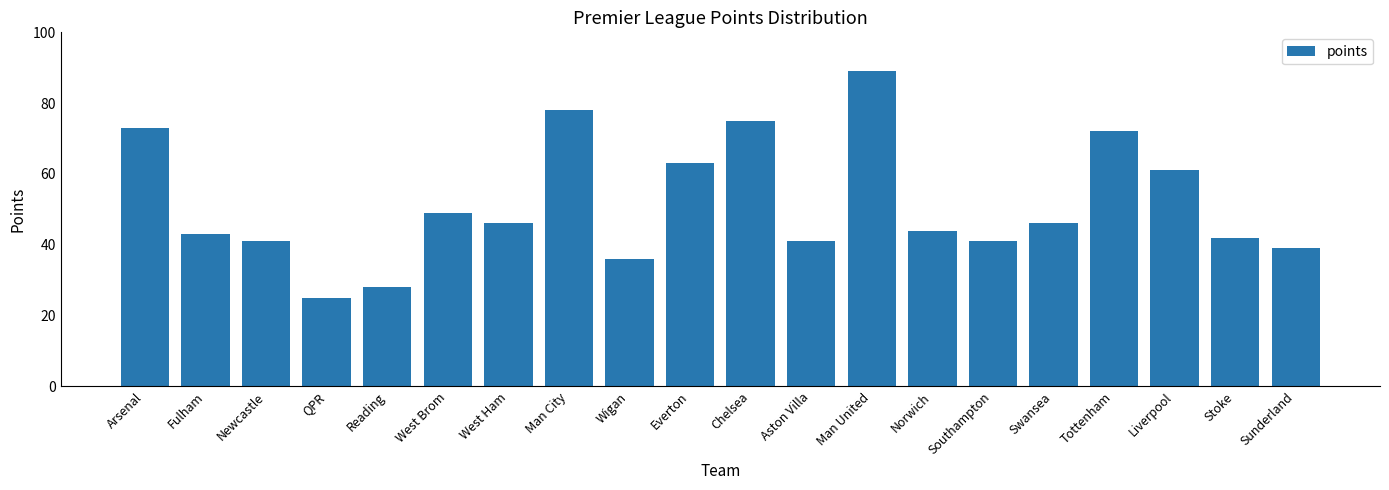

The chart shows a value of 18 at Newcastle. True or false?

False